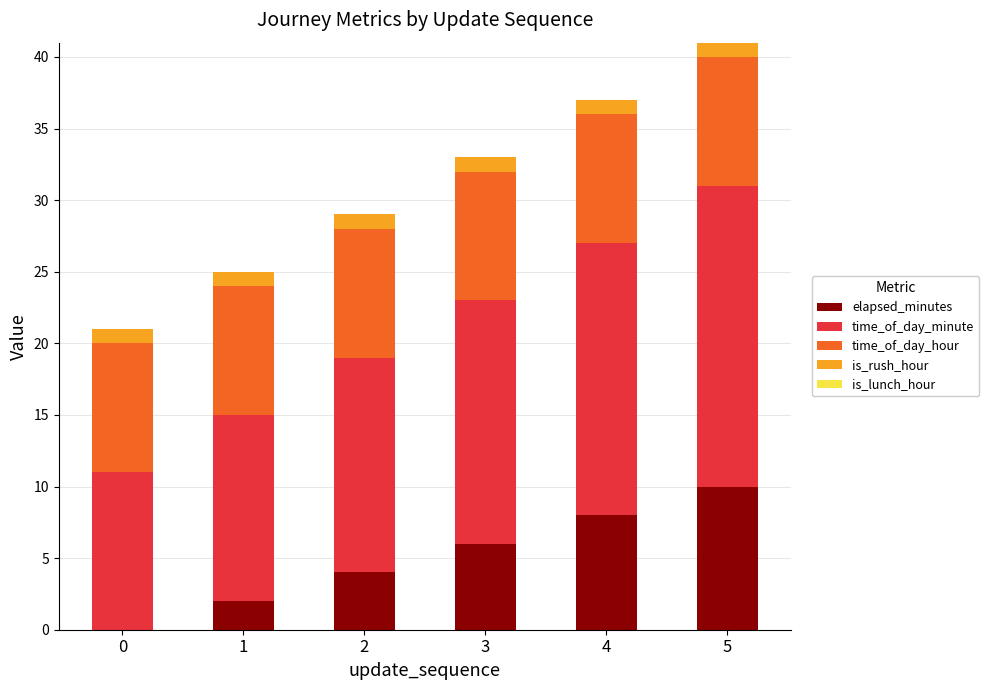

Does the chart contain stacked bars?

Yes